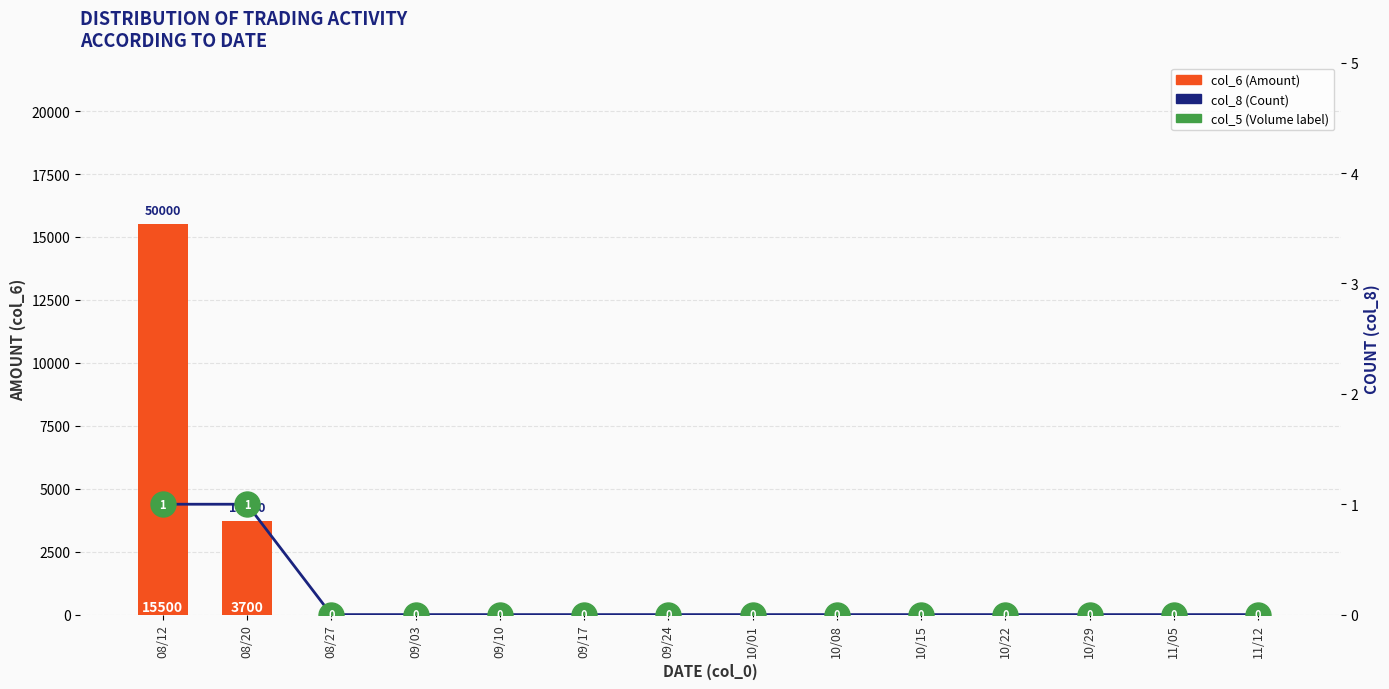

At which category is the sum across all series the highest?

08/12